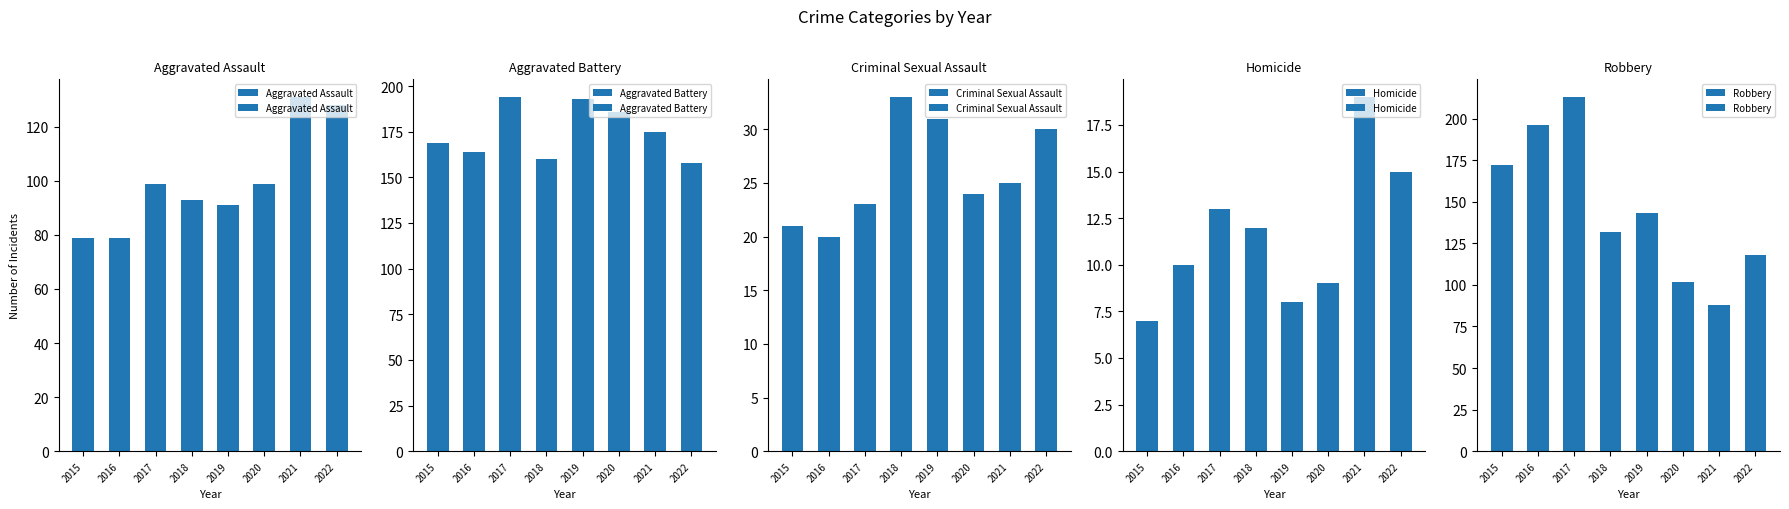

At which category is the sum across all series the highest?

2017